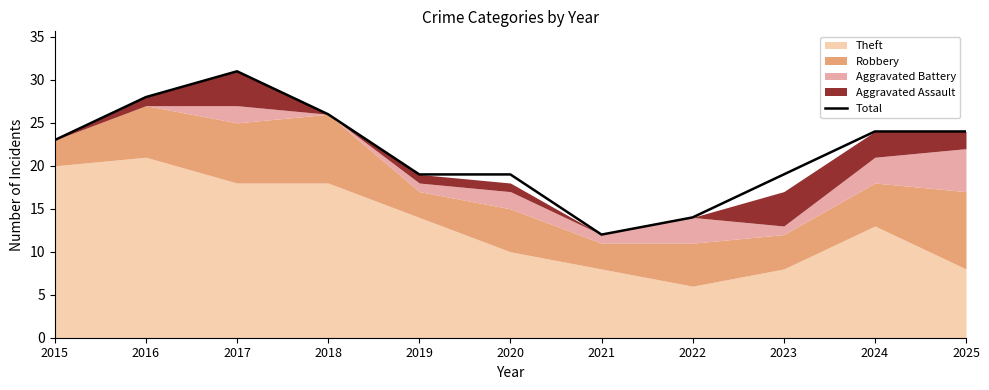

How many points are lower than both their immediate neighbors (excluding endpoints)?

1